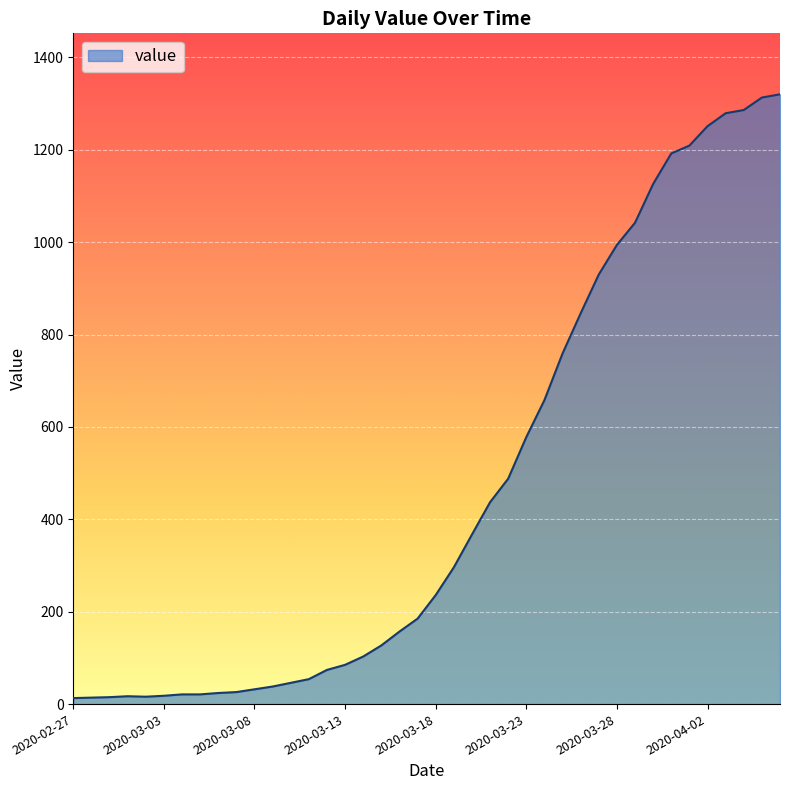

What is the greatest value displayed?

1320